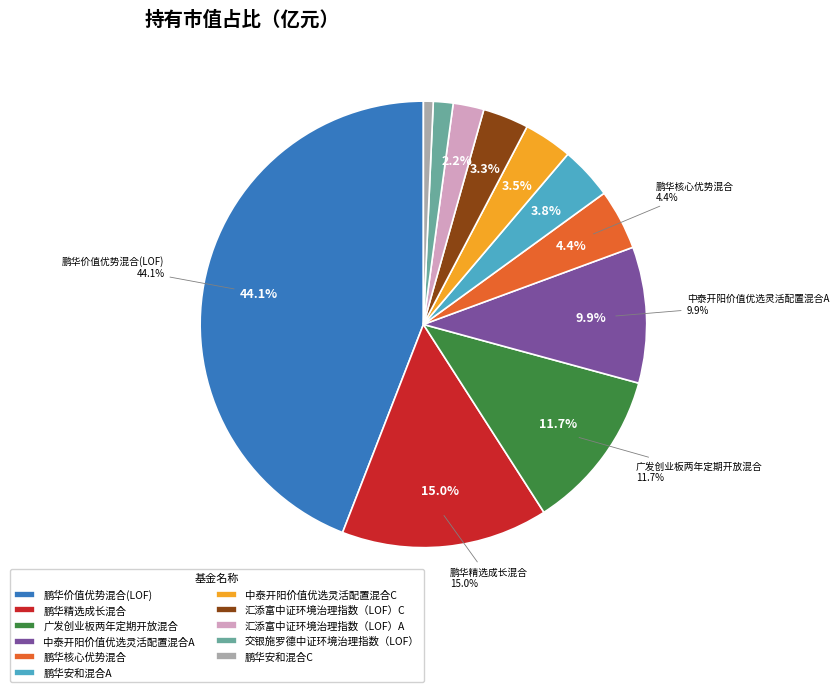

Does 汇添富中证环境治理指数（LOF）A represent more than half of the total?

No